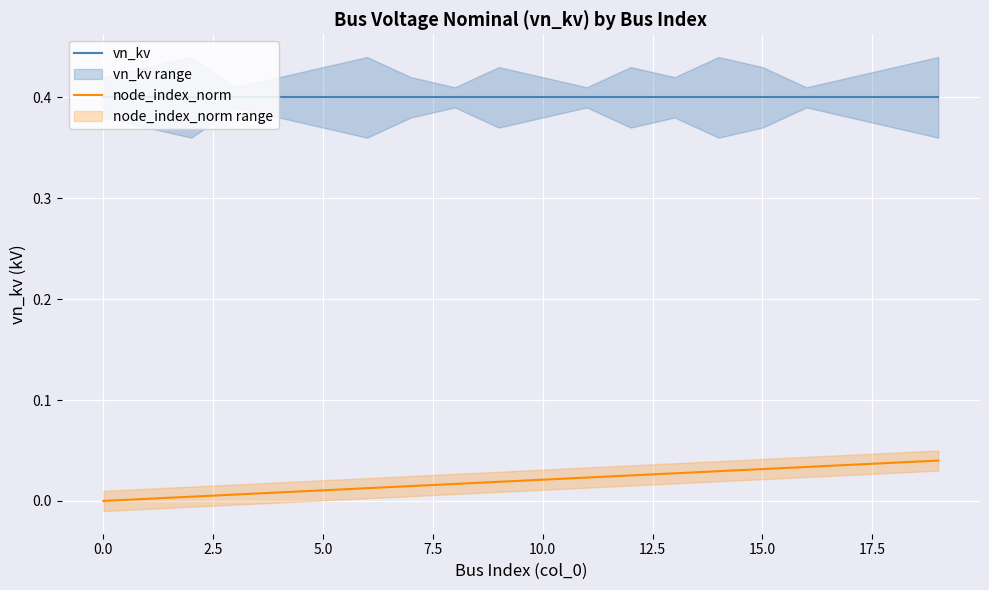

True or false: vn_kv has more than 1 interior local peaks.

False